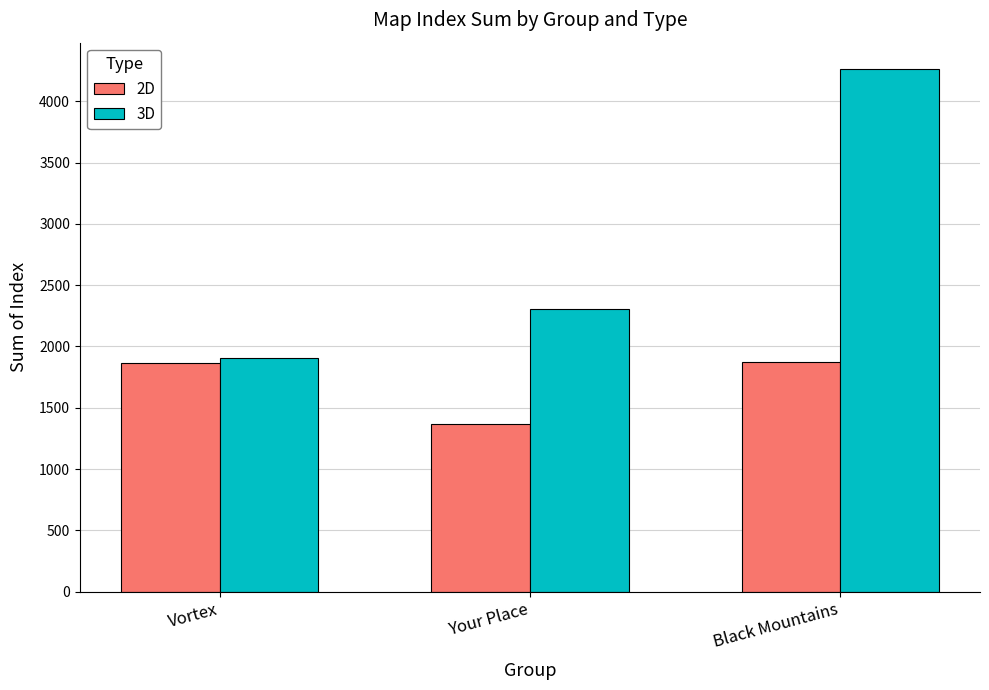

Rank the series by their maximum value, from lowest to highest.

2D, 3D